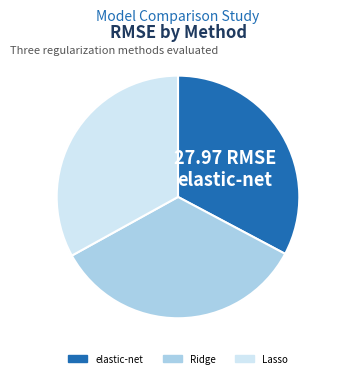

How many slices are in this pie chart?

3